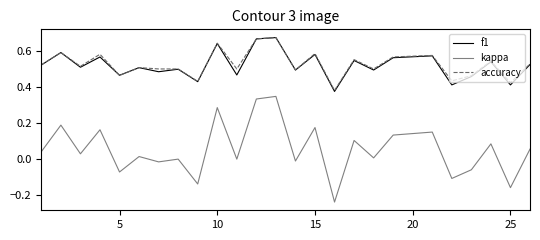

Which series has the widest spread of values?

kappa